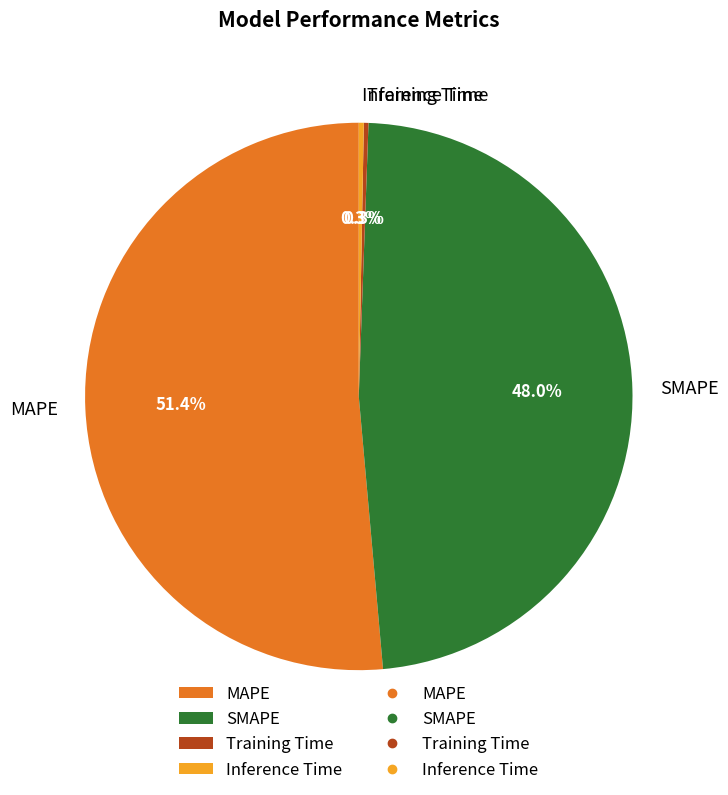

The SMAPE slice represents 48% of the pie. True or false?

True